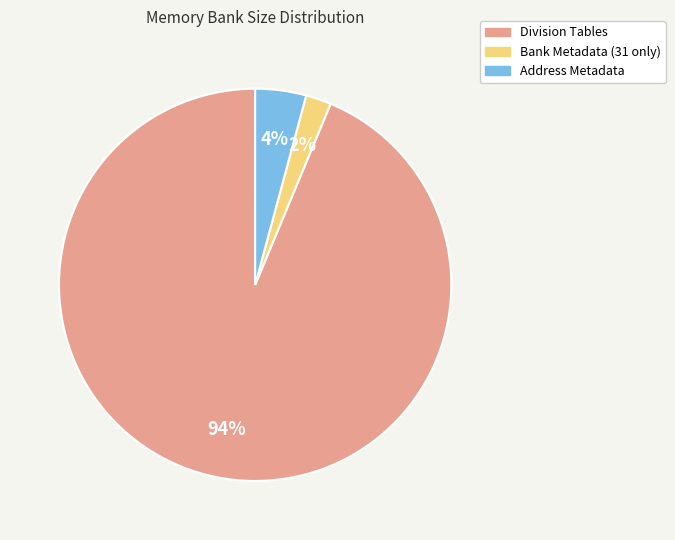

To the nearest percent, what percentage of the pie is Division Tables?

94%